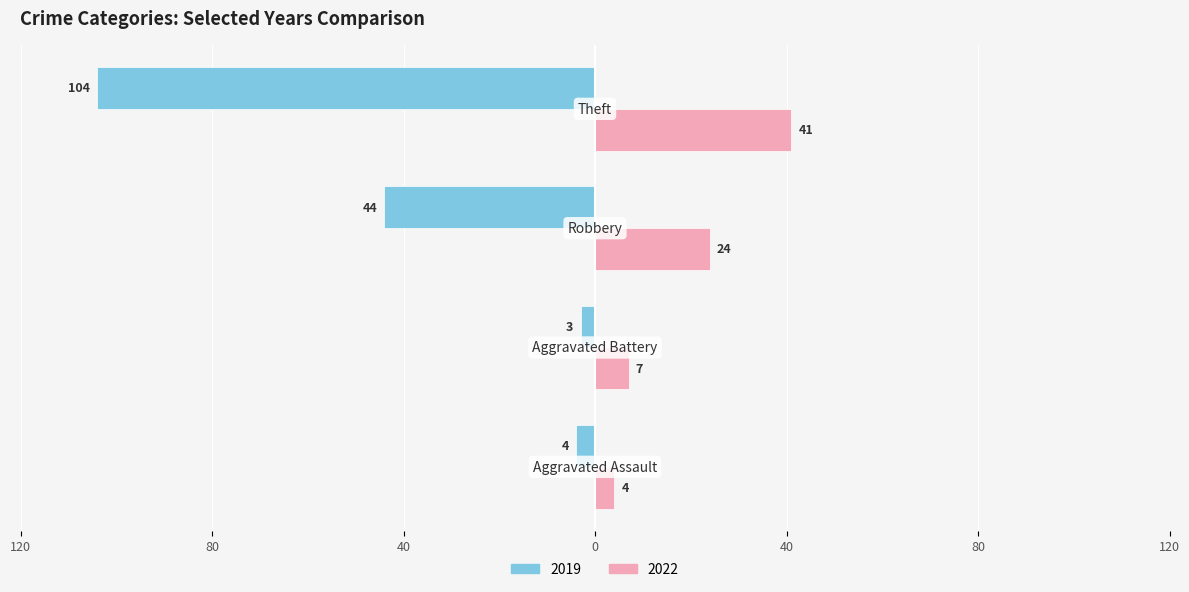

What is the average value of the 2022 series?

19